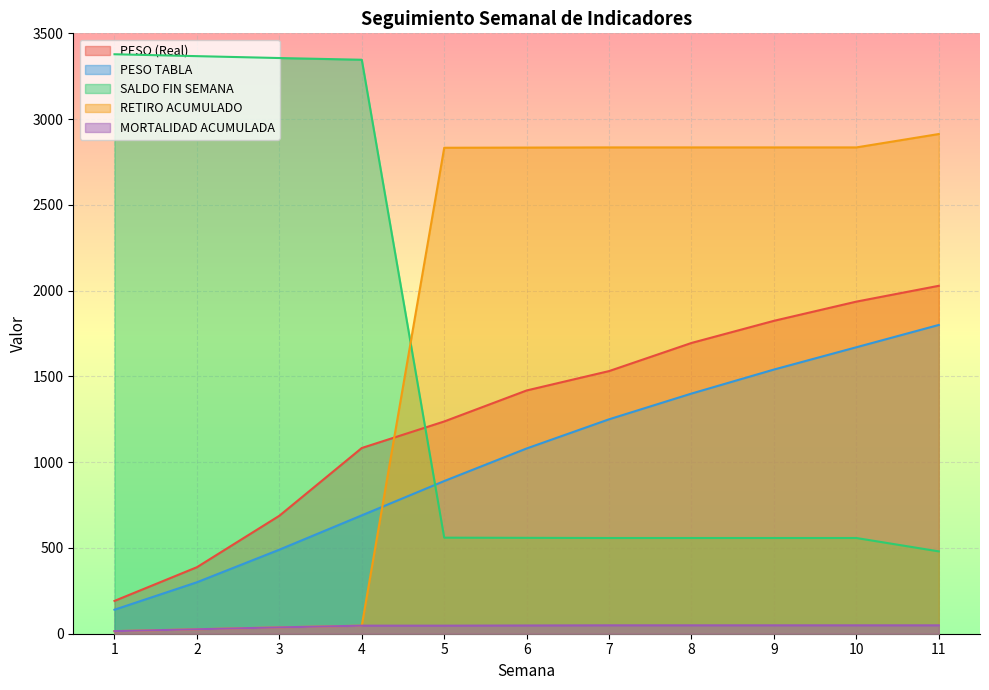

How many times do SALDO FIN SEMANA and PESO (Real) cross each other?

1